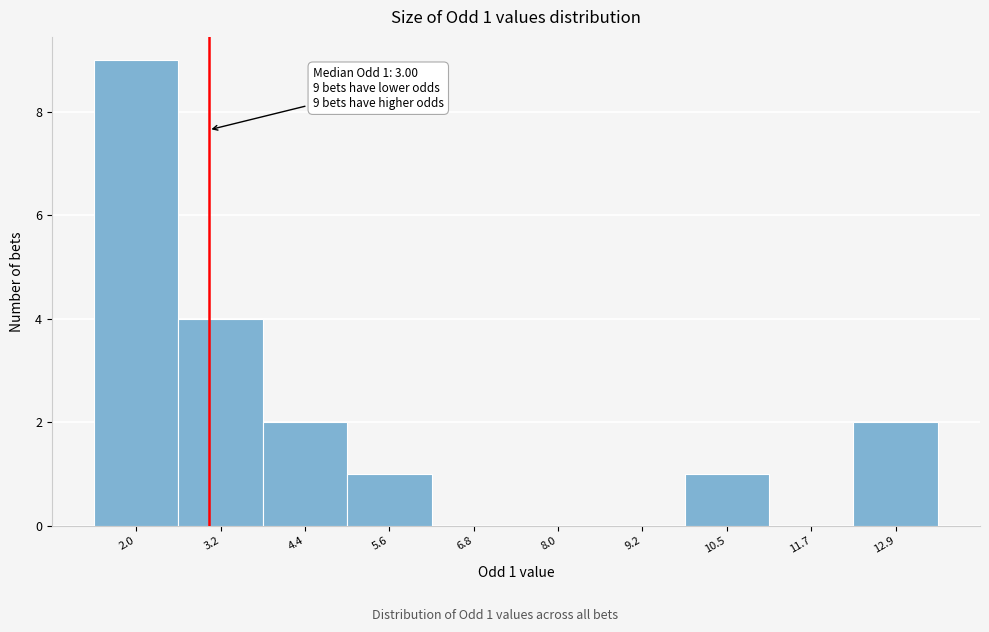

Which range on the x-axis has the tallest bar?

1.4 to 2.6